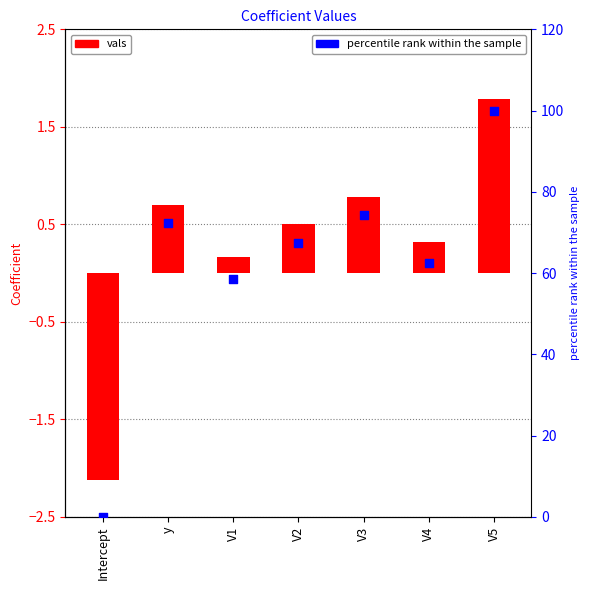

What is the total value across all series at Intercept?

-2.1